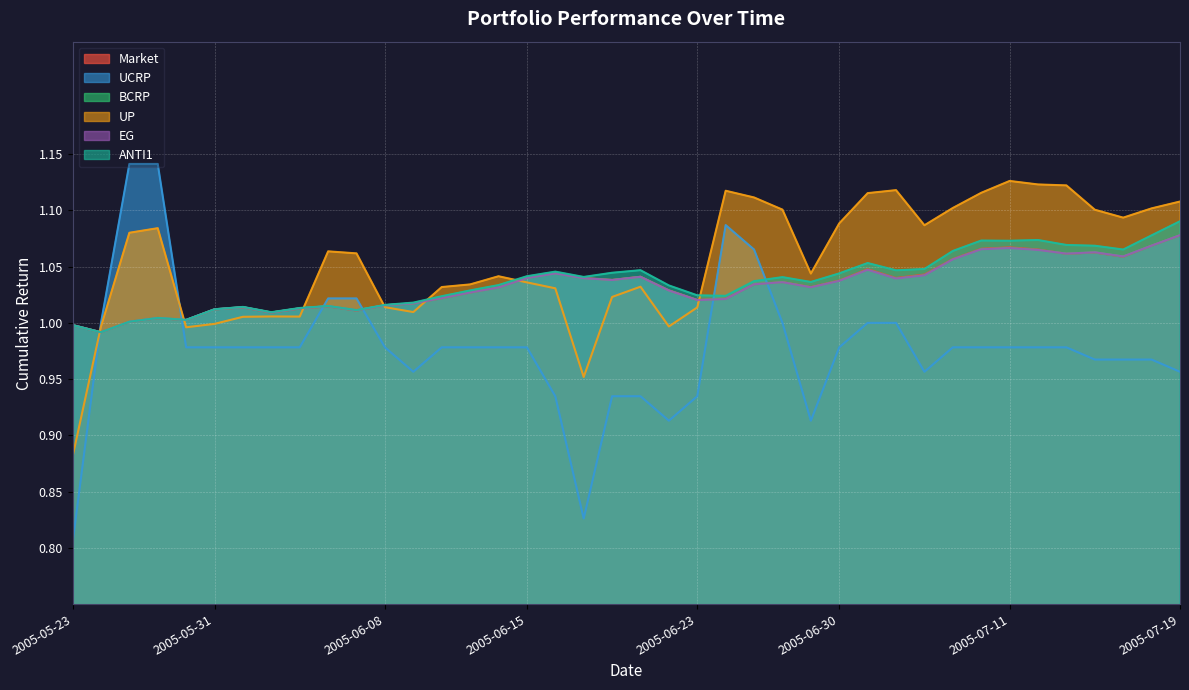

What are all the series names shown in the legend?

Market, UCRP, BCRP, UP, EG, ANTI1